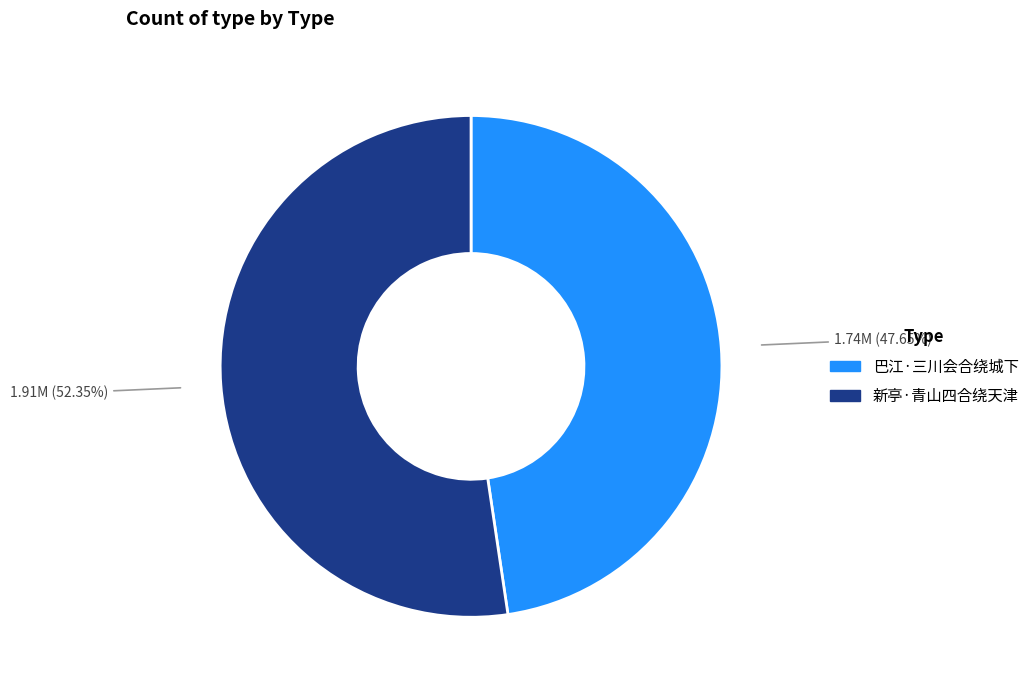

Rank the categories by value from lowest to highest.

巴江·三川会合绕城下, 新亭·青山四合绕天津